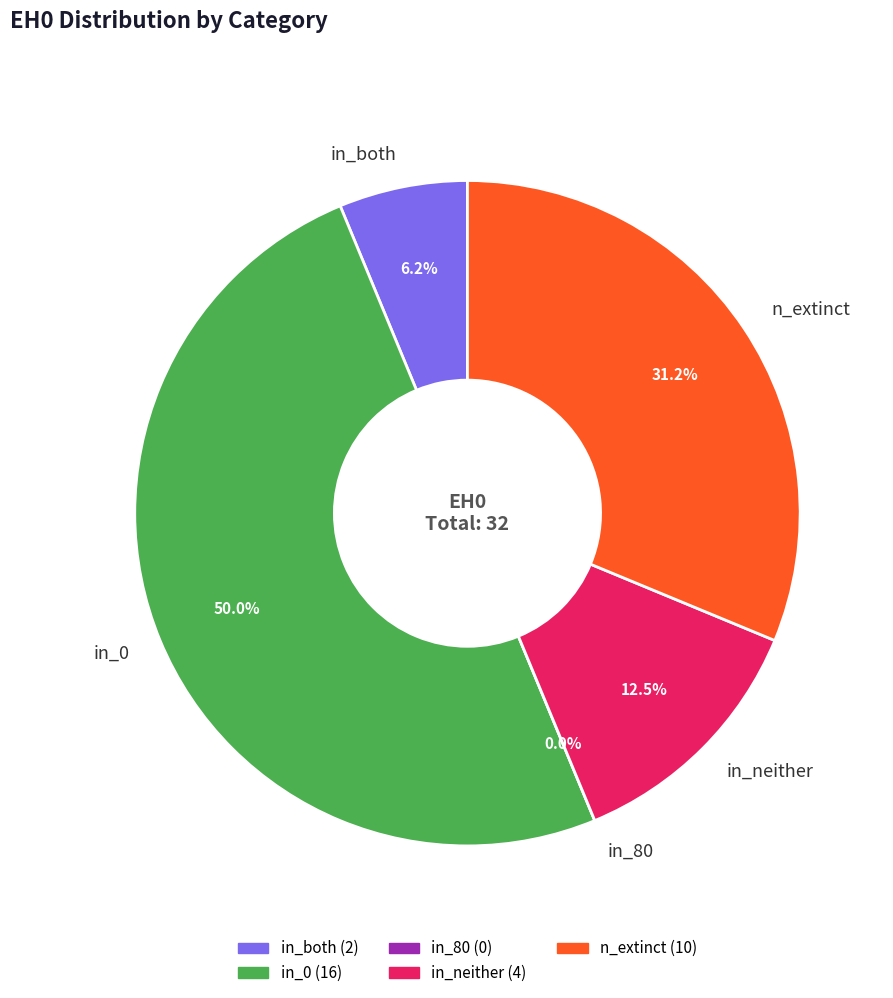

Which category has the biggest portion of the pie?

in_0